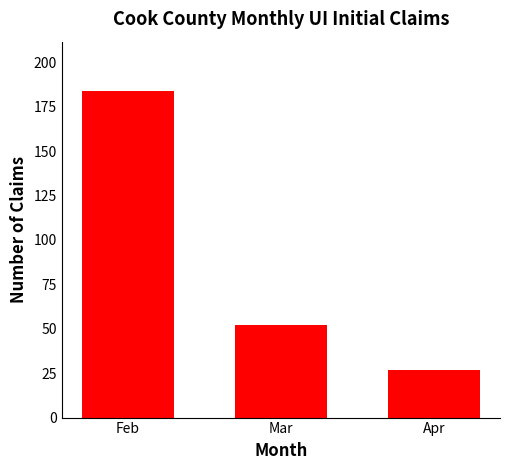

Does the chart contain any negative values?

No